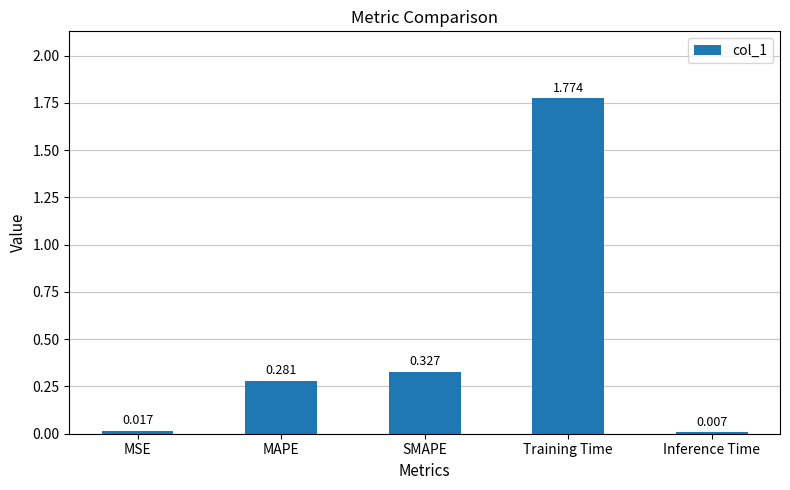

What is the label of the 4th bar from the left?

Training Time